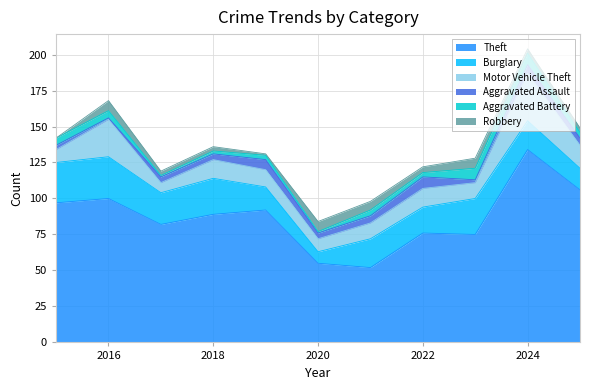

Which series changed the most between 2019 and 2021?

Theft